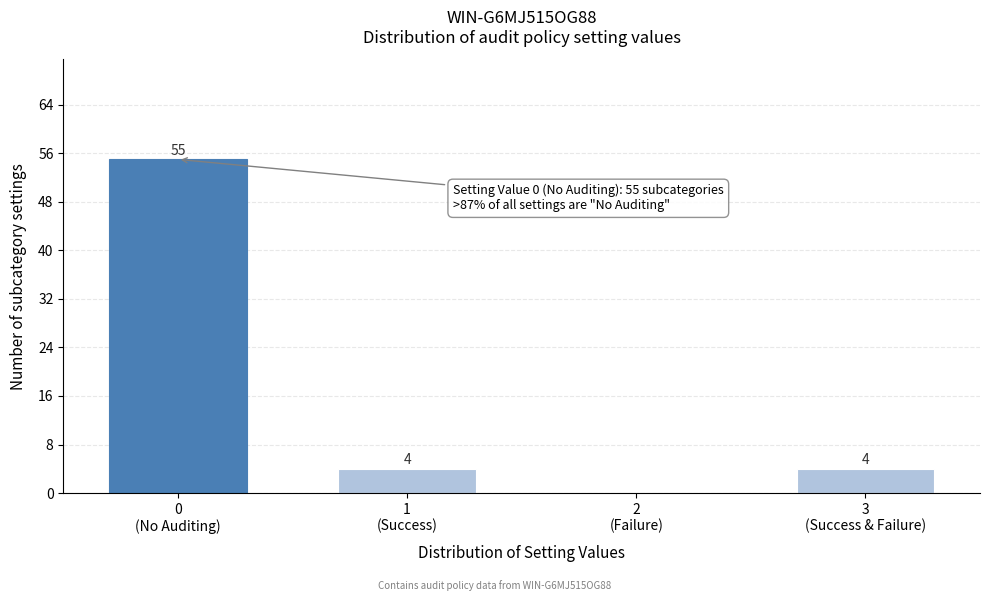

What is the greatest value displayed?

55